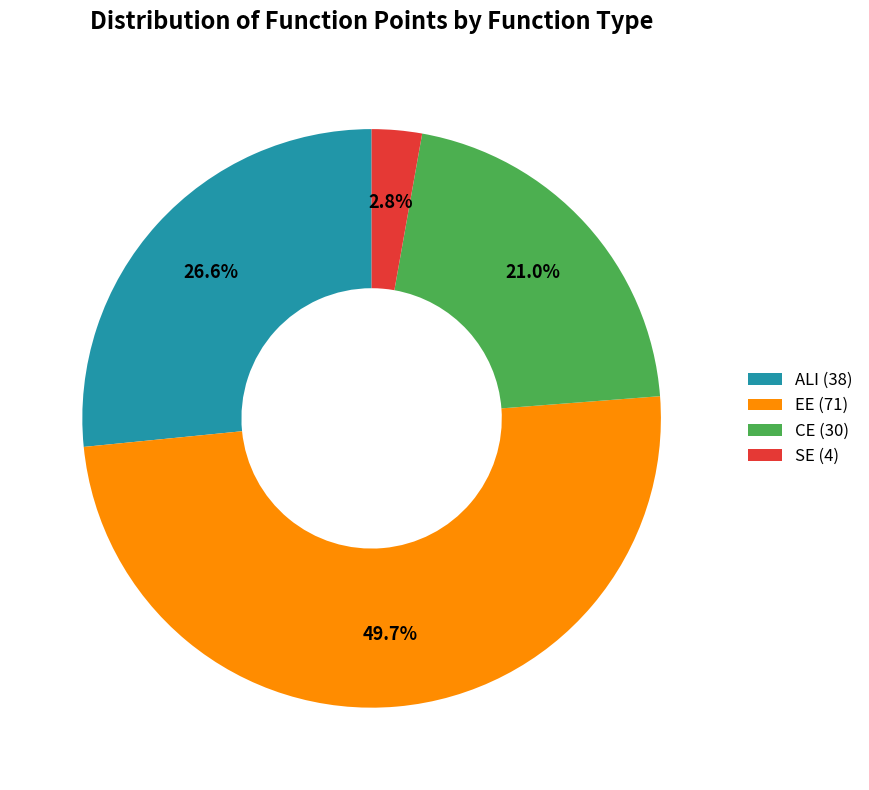

Does any single category account for the majority?

No